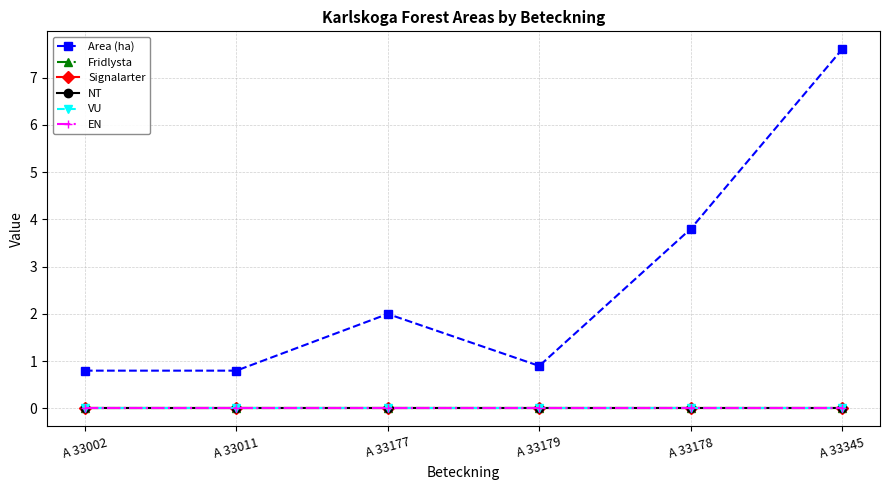

True or false: Signalarter and EN cross at least once.

False